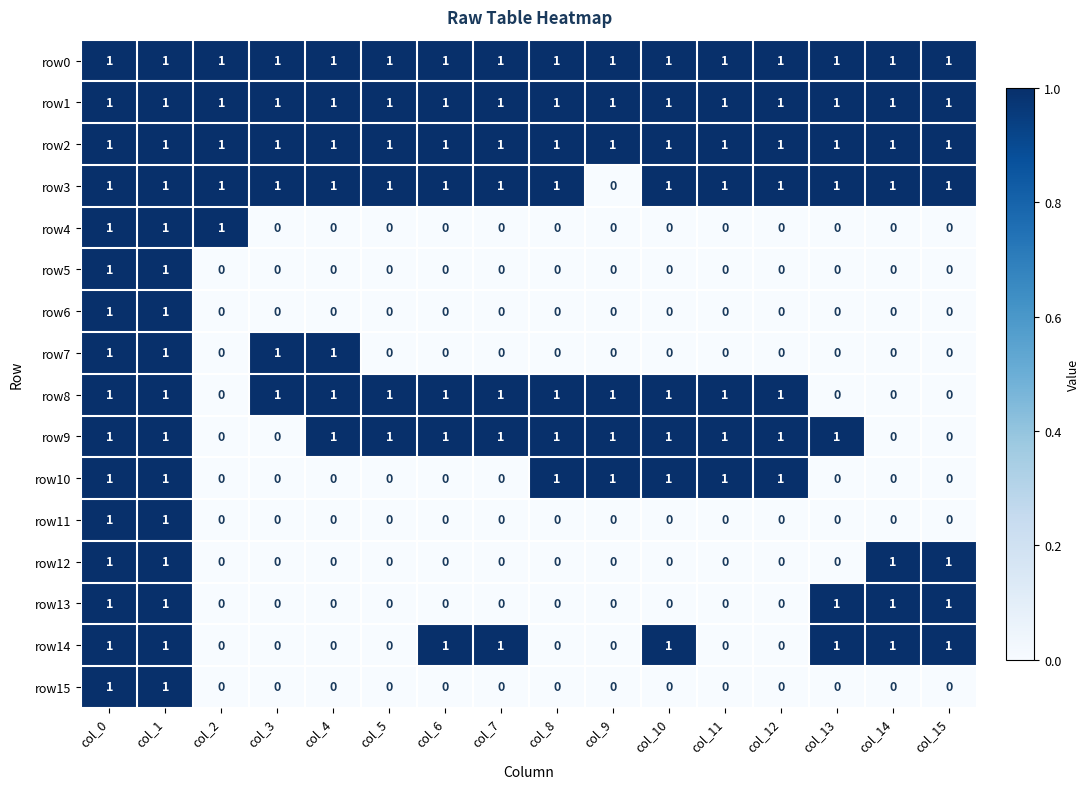

How many row11 values are between 0 and 1?

16